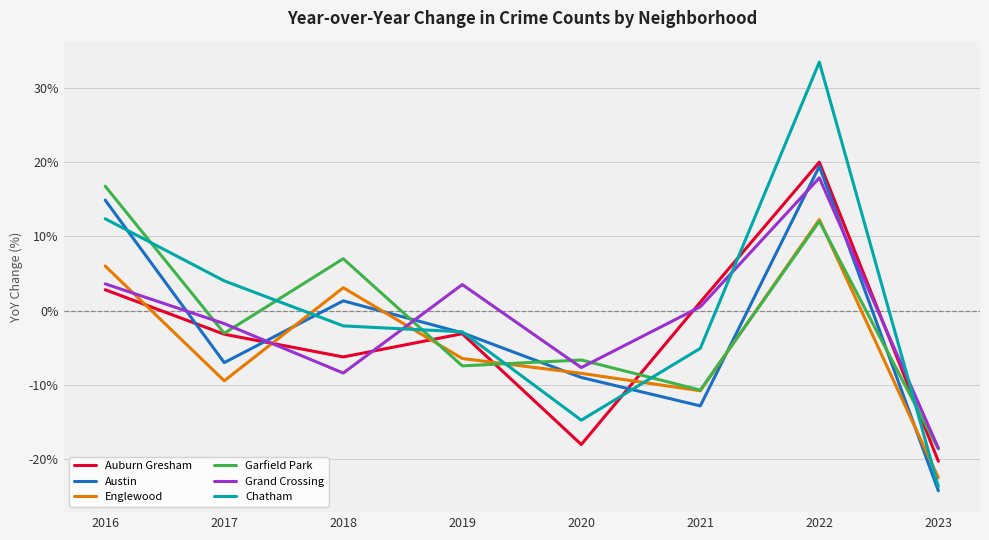

What is the total value across all series at 2020?

-64.7